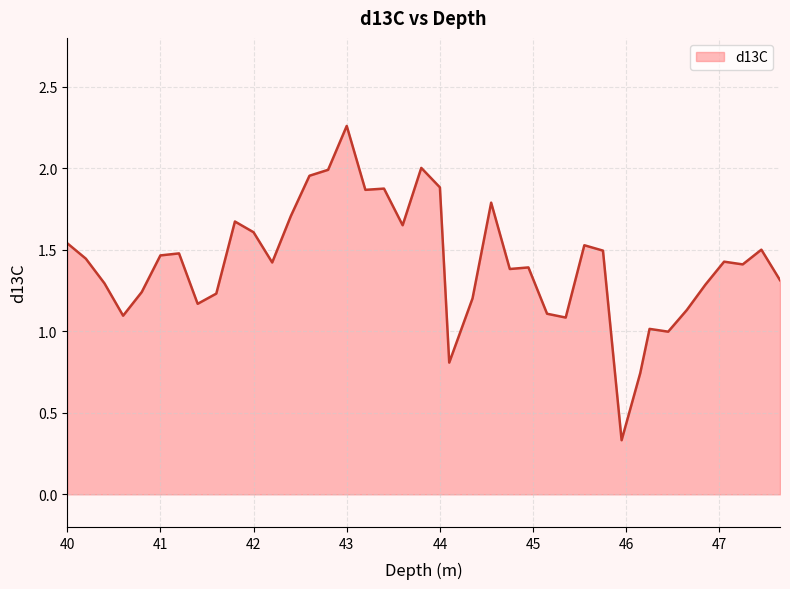

How many lines are shown in the chart?

1